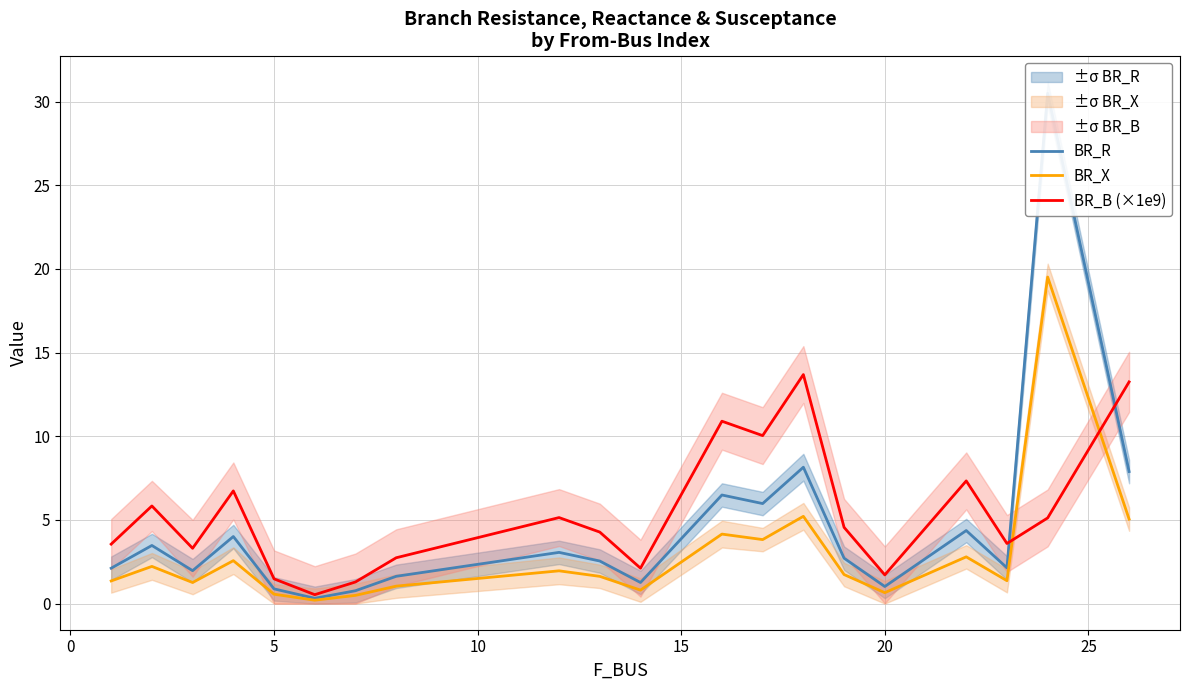

Is it true that BR_X equals 0.7 at 20?

True